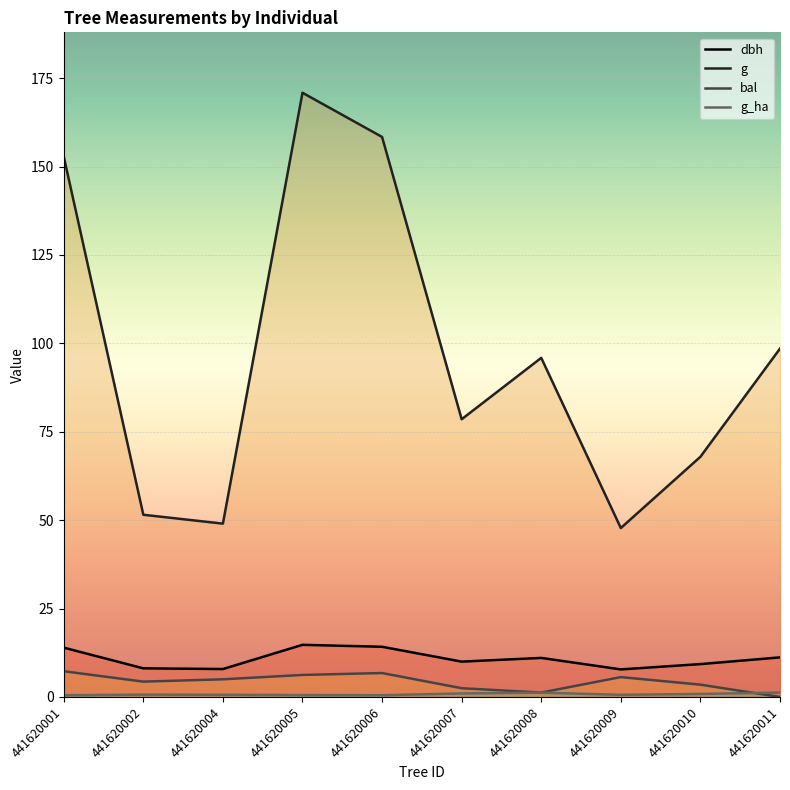

At 441620011, list the series in order from largest to smallest.

g, dbh, g_ha, bal